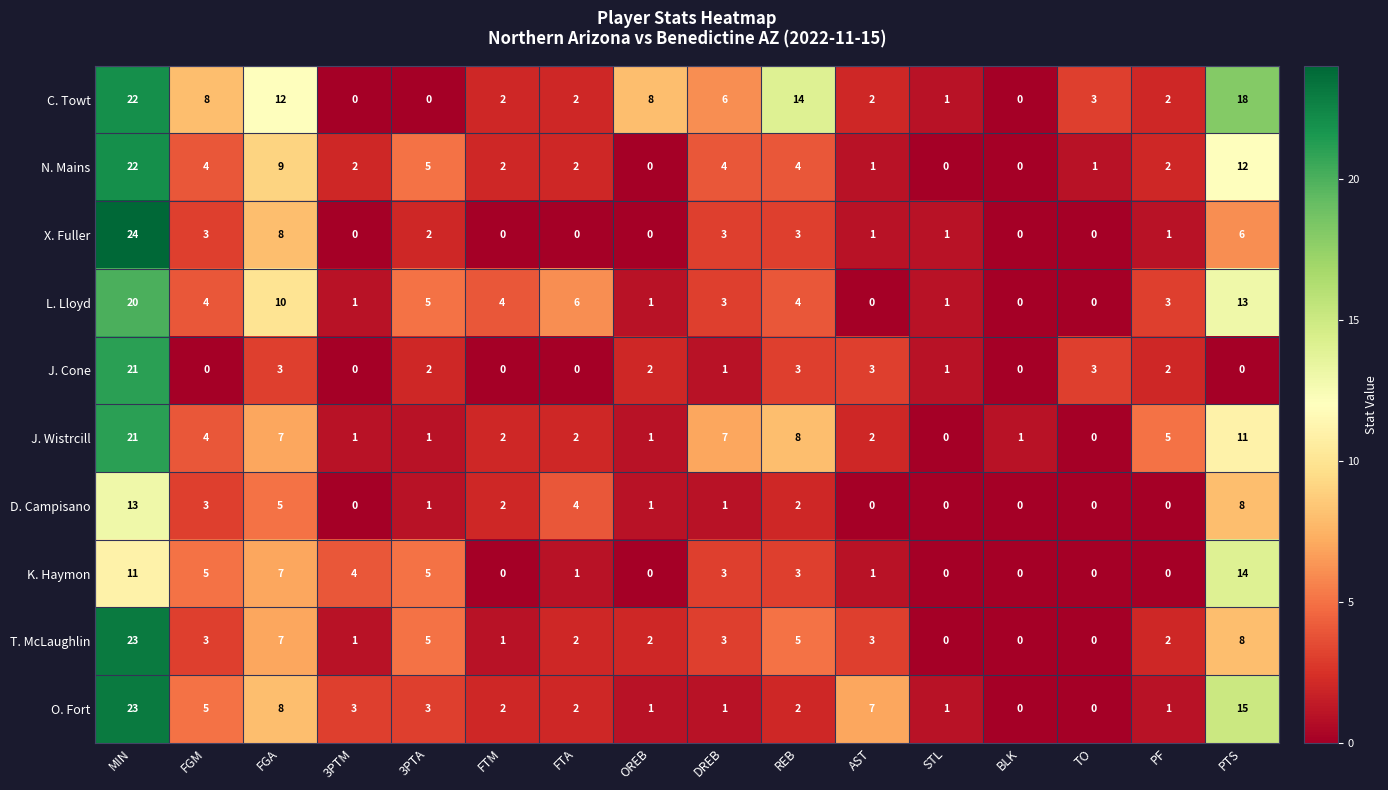

What is the spread (max minus min) of values at DREB?

6